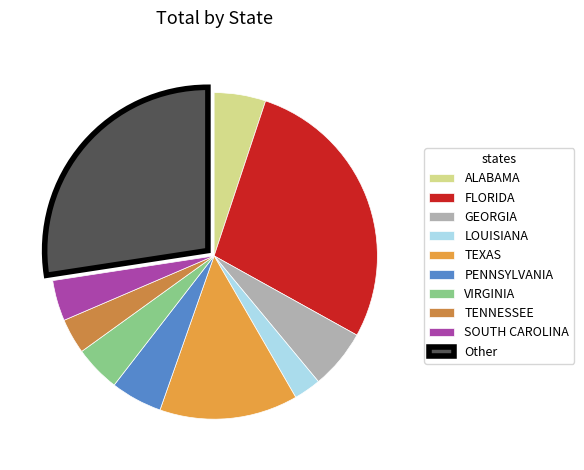

How many segments does this pie chart have?

10